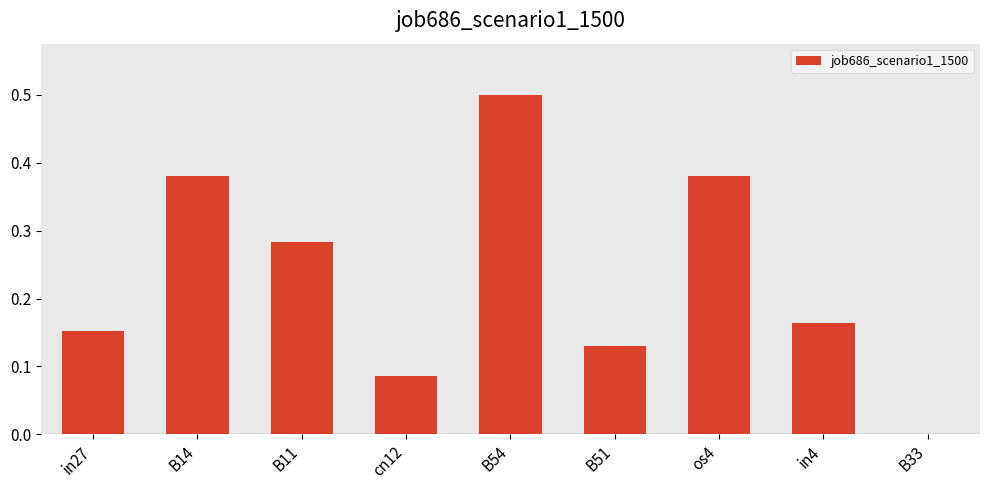

Are the bars horizontal?

No